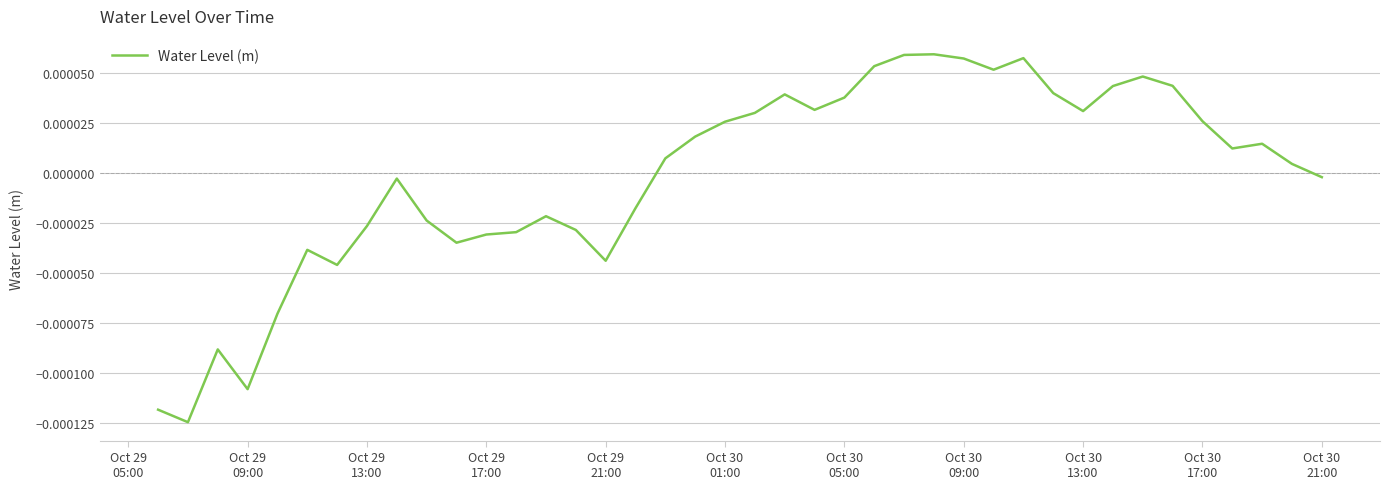

Does the chart have visible grid lines?

Yes